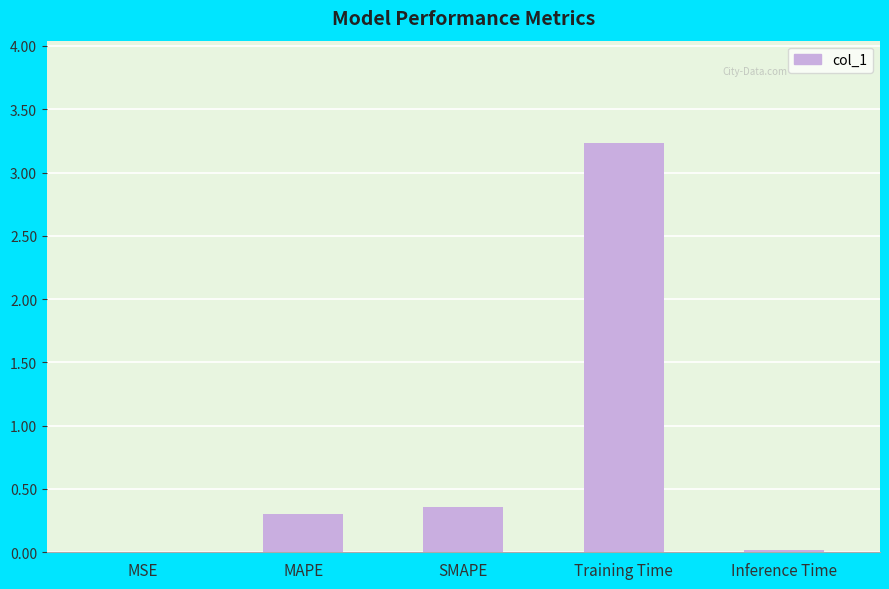

The chart shows a value of 0.3 at MAPE. True or false?

True